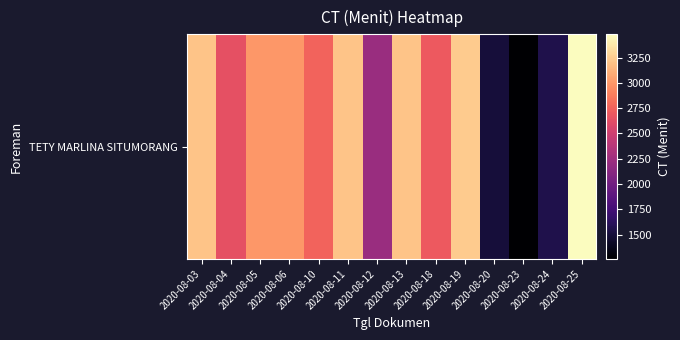

List the labels in order of value, smallest first.

2020-08-23, 2020-08-20, 2020-08-24, 2020-08-12, 2020-08-04, 2020-08-18, 2020-08-10, 2020-08-05, 2020-08-06, 2020-08-03, 2020-08-11, 2020-08-13, 2020-08-19, 2020-08-25